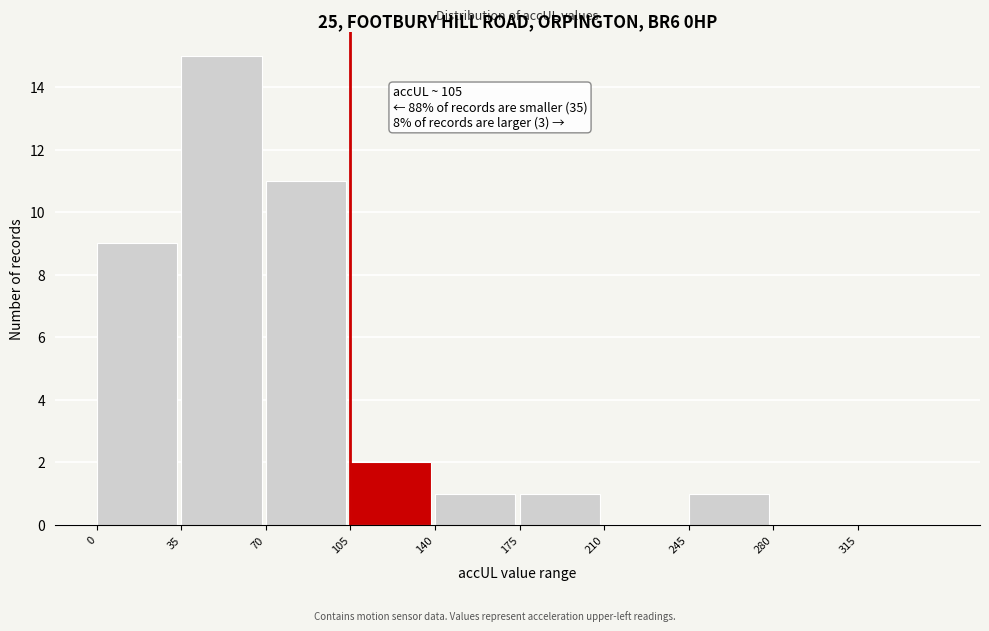

Over which range of the x-axis is the bar tallest?

35 to 70